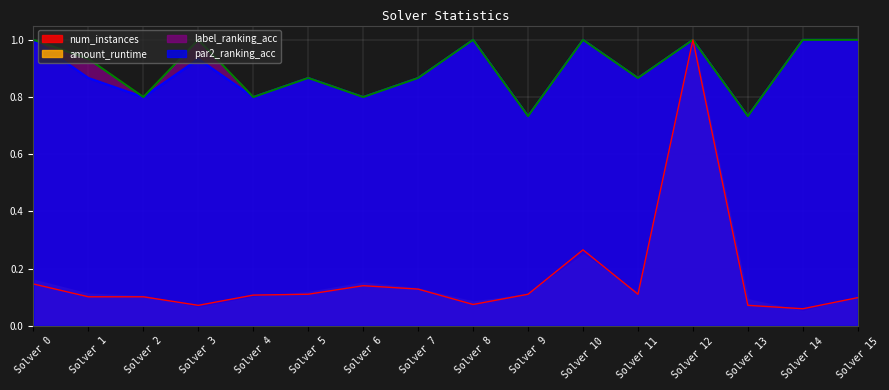

What is the value of the amount_runtime point at the 12th from the left?

0.1